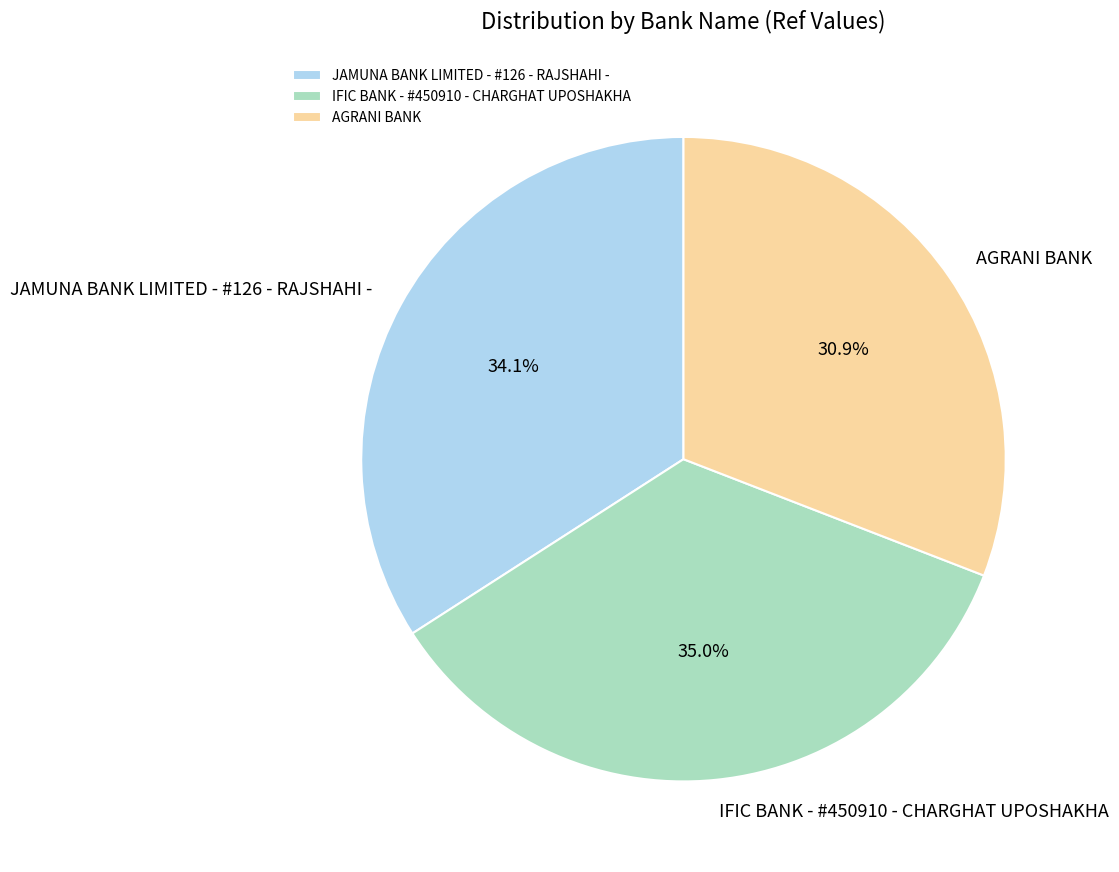

The JAMUNA BANK LIMITED - #126 - RAJSHAHI - slice represents 43% of the pie. True or false?

False